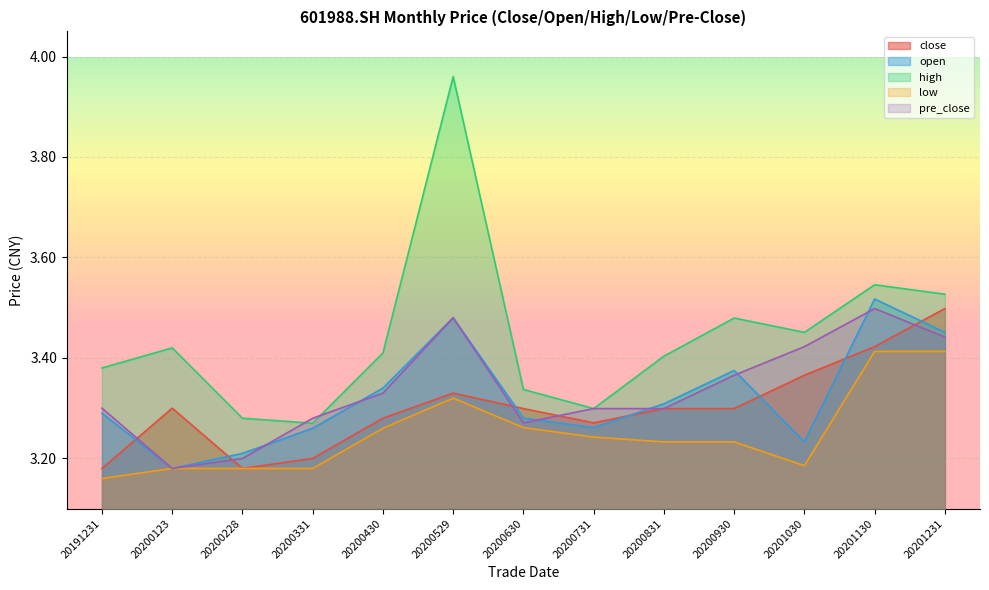

True or false: high and close intersect in this chart.

False